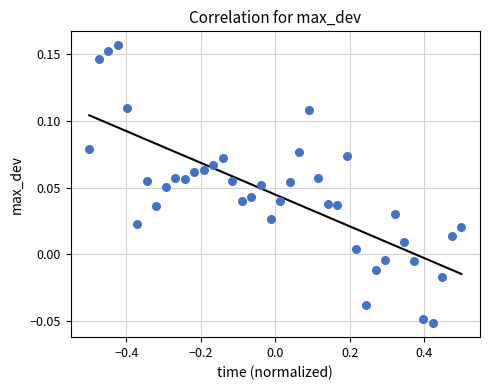

What is the range of X values (max minus min)?

1.0